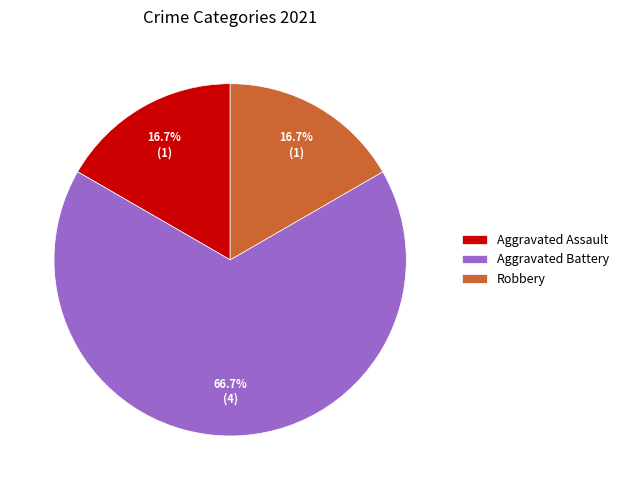

How many slices are in this pie chart?

3